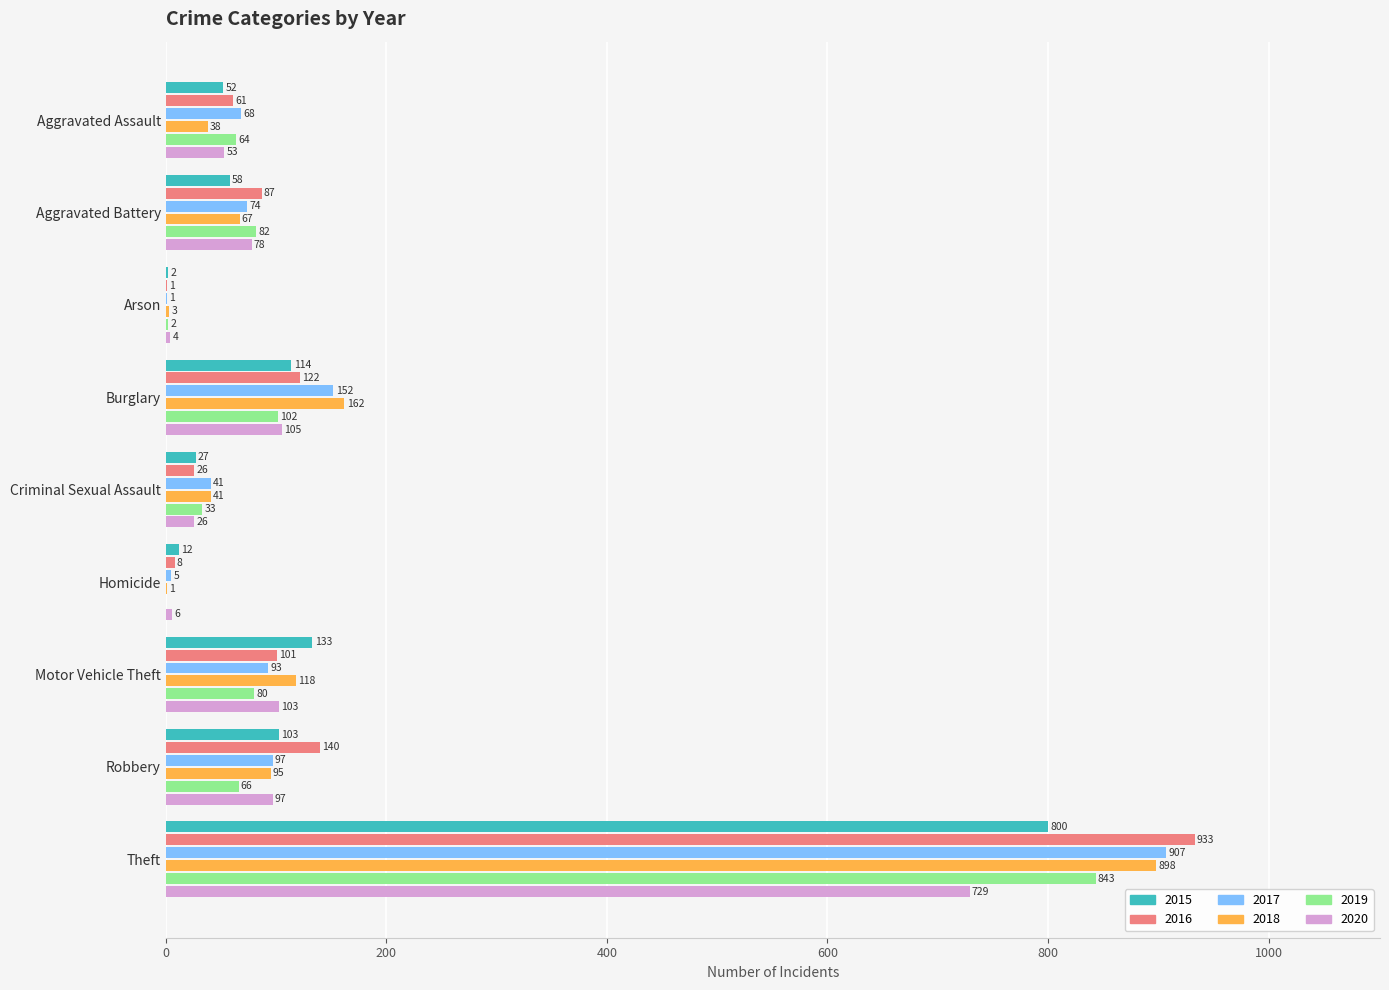

Between Aggravated Battery and Burglary, which series saw the biggest shift?

2018